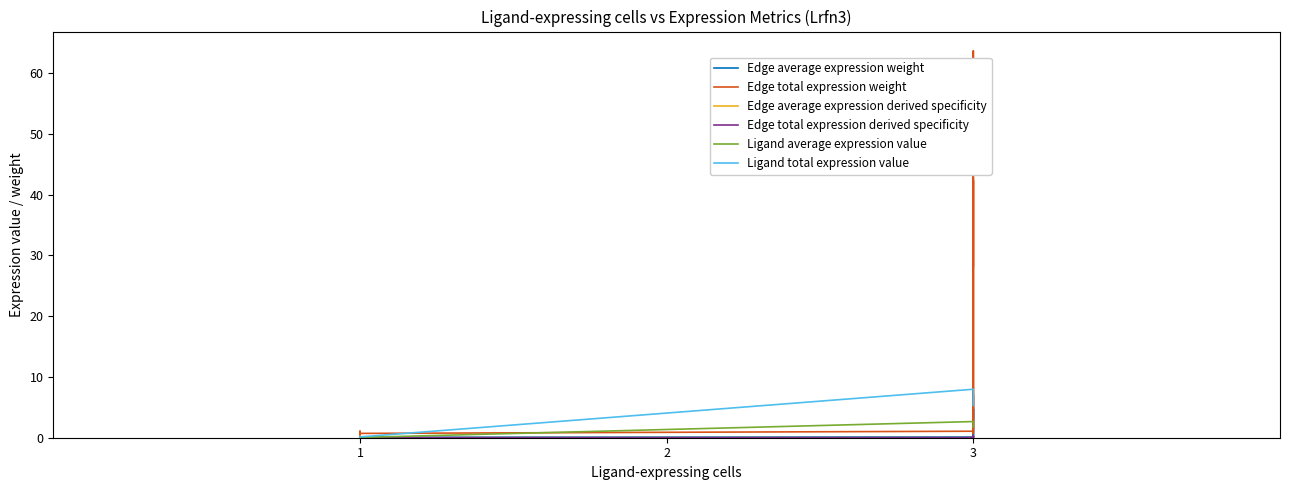

What is the difference between the second highest and minimum values in the Ligand total expression value series?

7.8